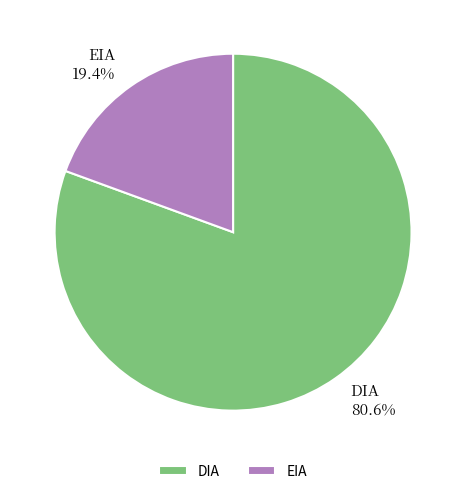

How many slices are in this pie chart?

2